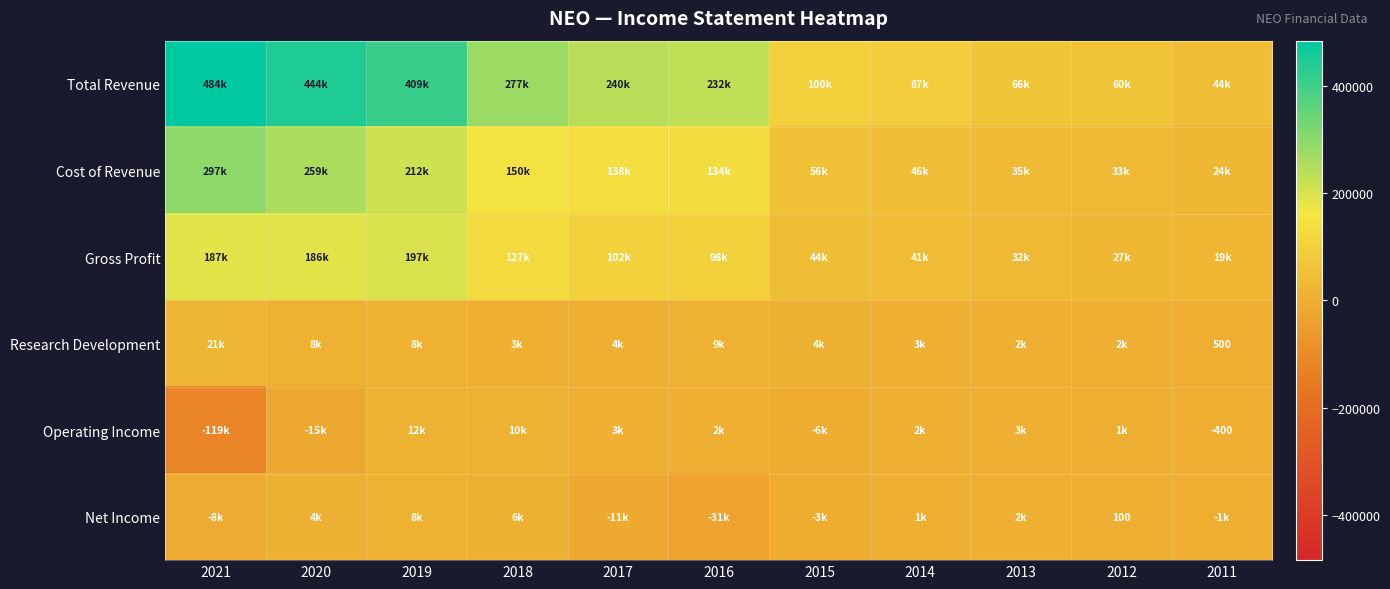

What is the approximate value of Cost of Revenue at 2021?

297300